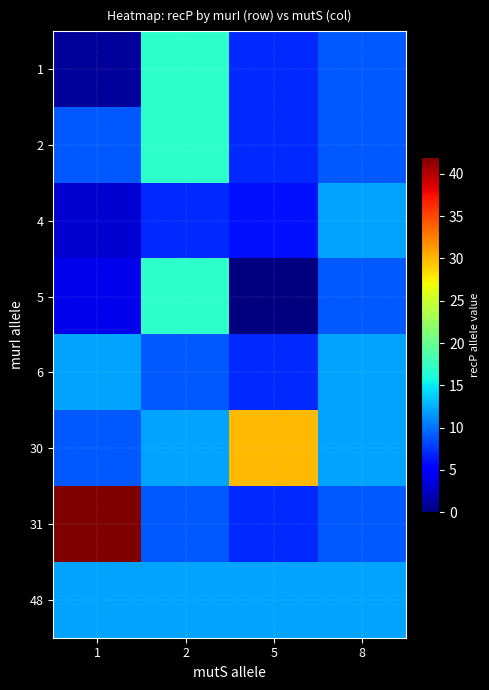

At 5, list the series in order from smallest to largest.

5, 4, 1, 2, 6, 31, 48, 30